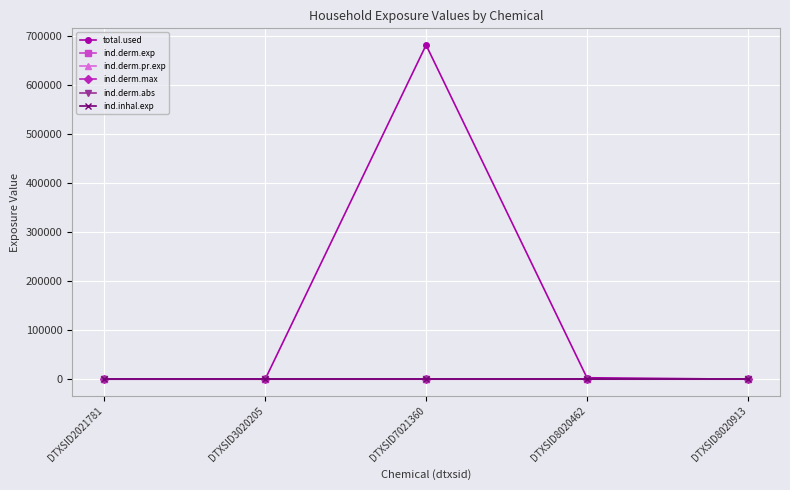

Does the chart have visible grid lines?

Yes